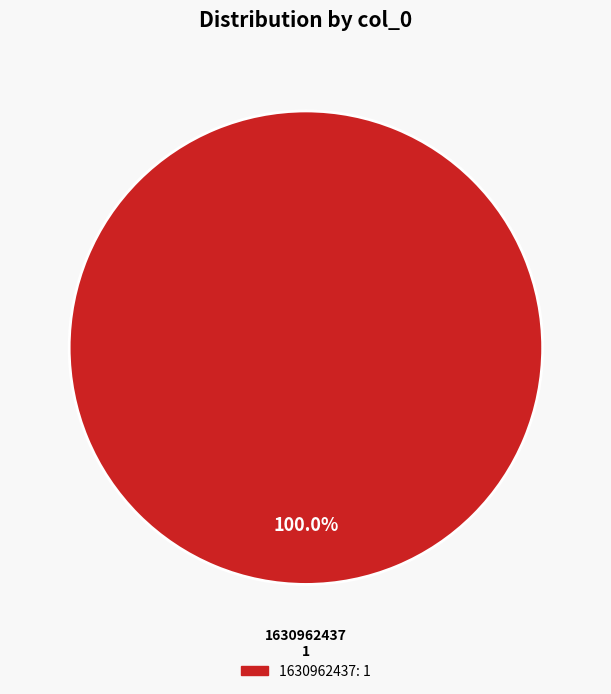

Is there any slice that represents more than half of the pie?

Yes